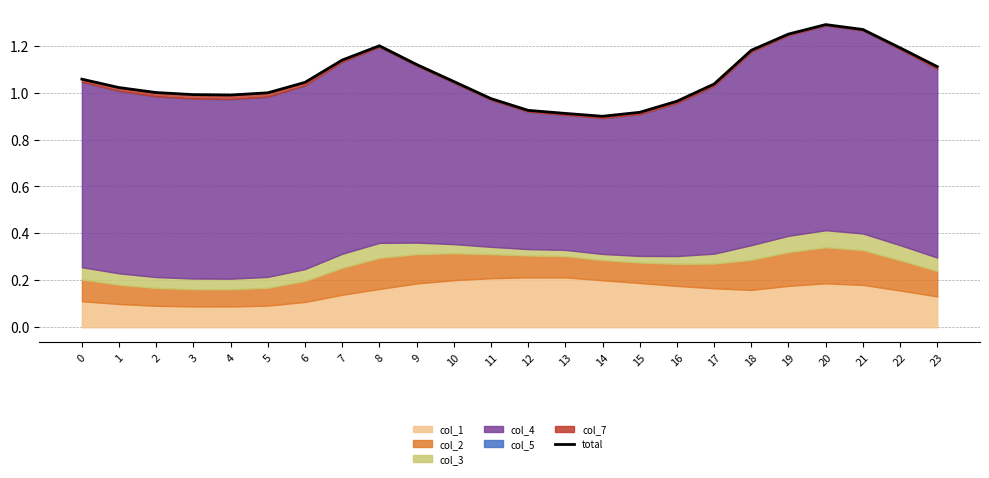

What is the change in value from 4 to 20?

+0.3